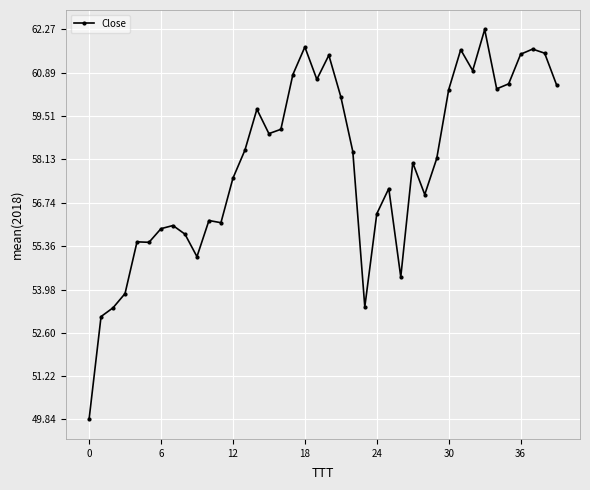

How many lines are shown in the chart?

1